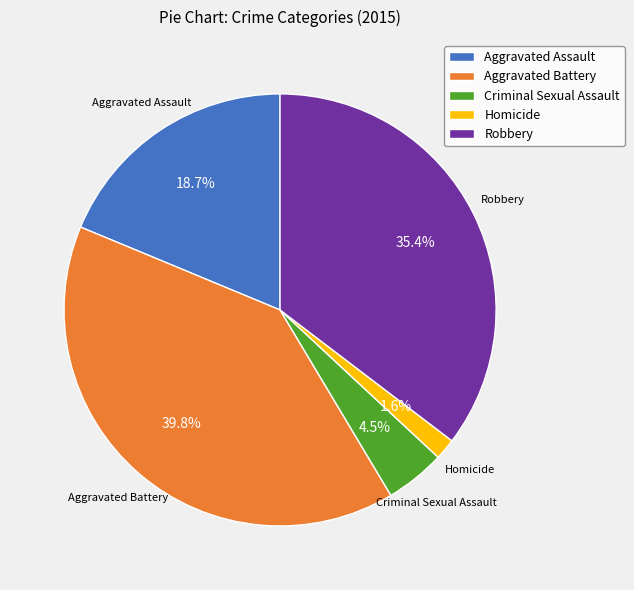

How much of the chart is everything except Homicide?

98.4%